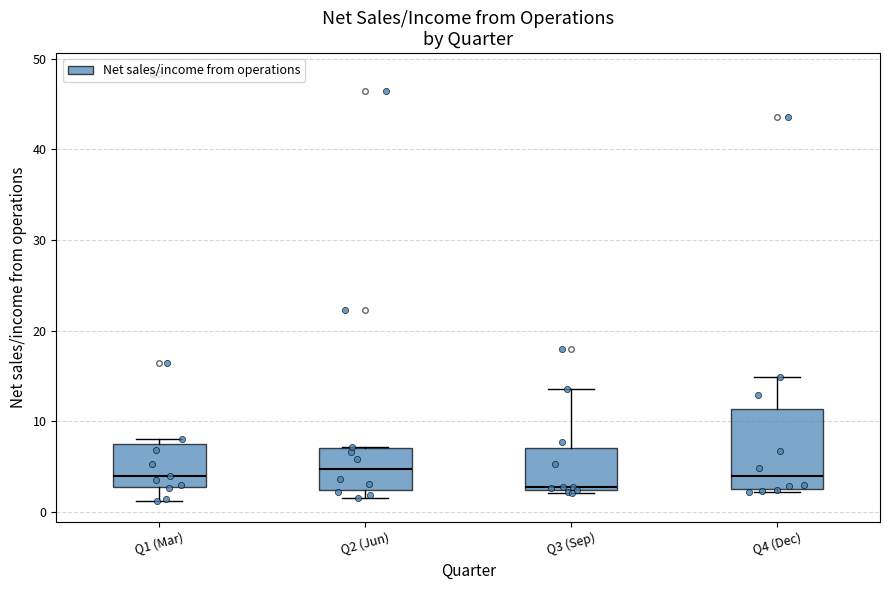

Where is the upper edge of the box for Q3 (Sep) on the y-axis? The values are not printed on the chart, so give them approximately, as read against the axis.

7